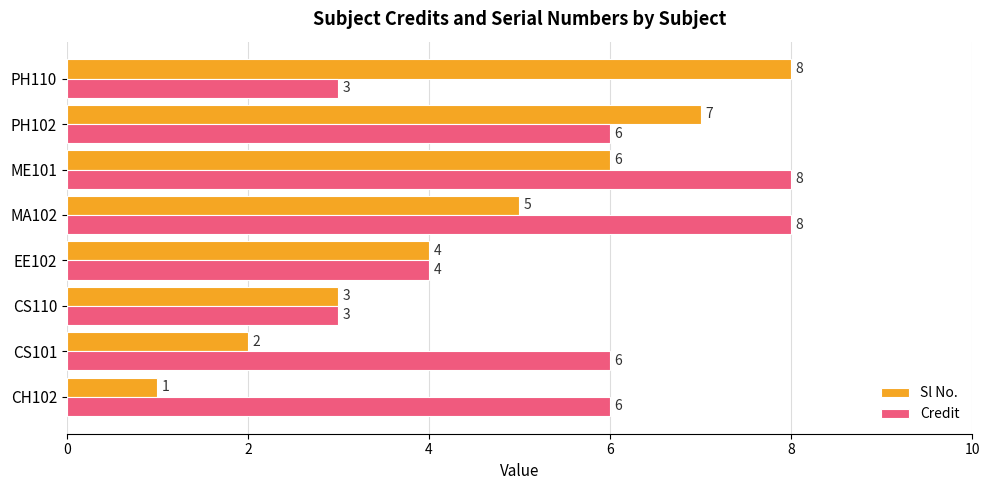

How many data points does each series have?

8